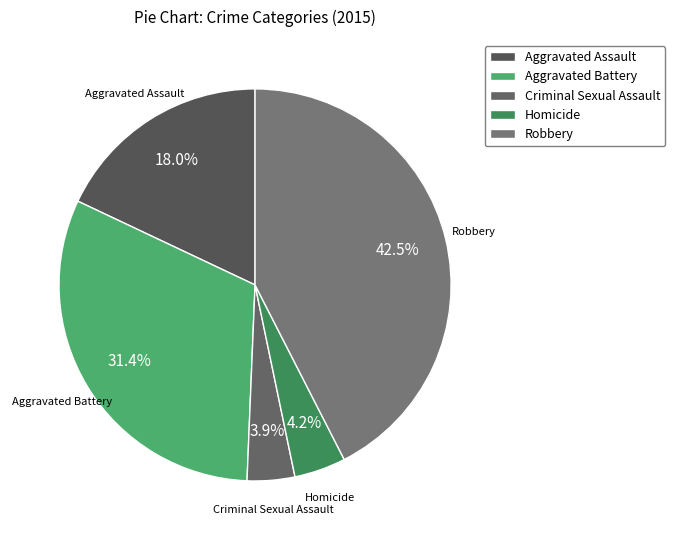

Which has a higher value, Aggravated Battery or Robbery?

Robbery